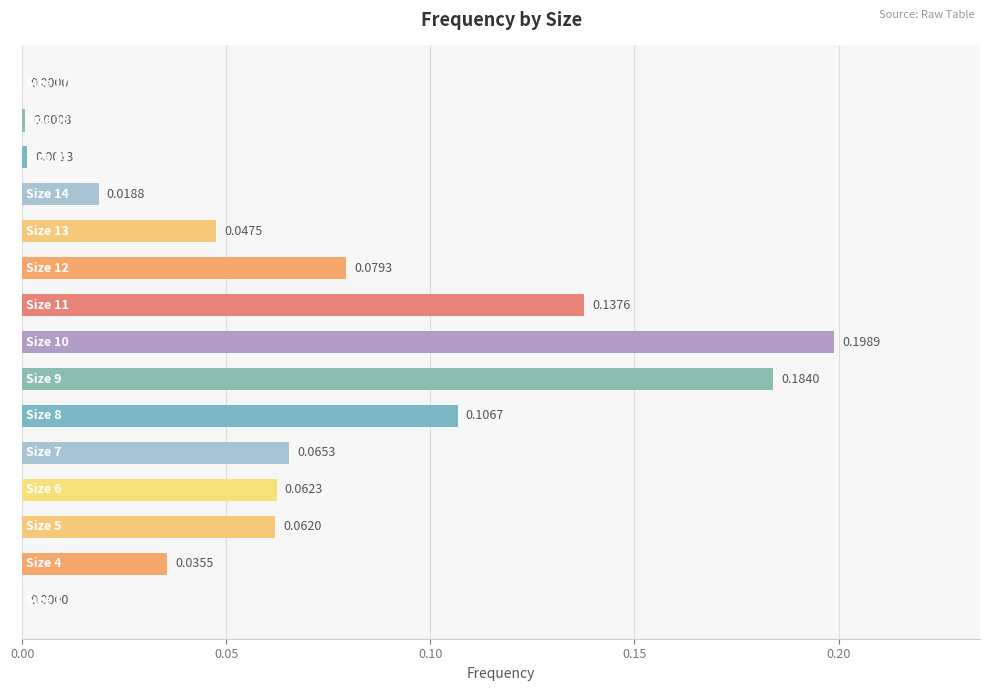

Are the bars horizontal?

Yes